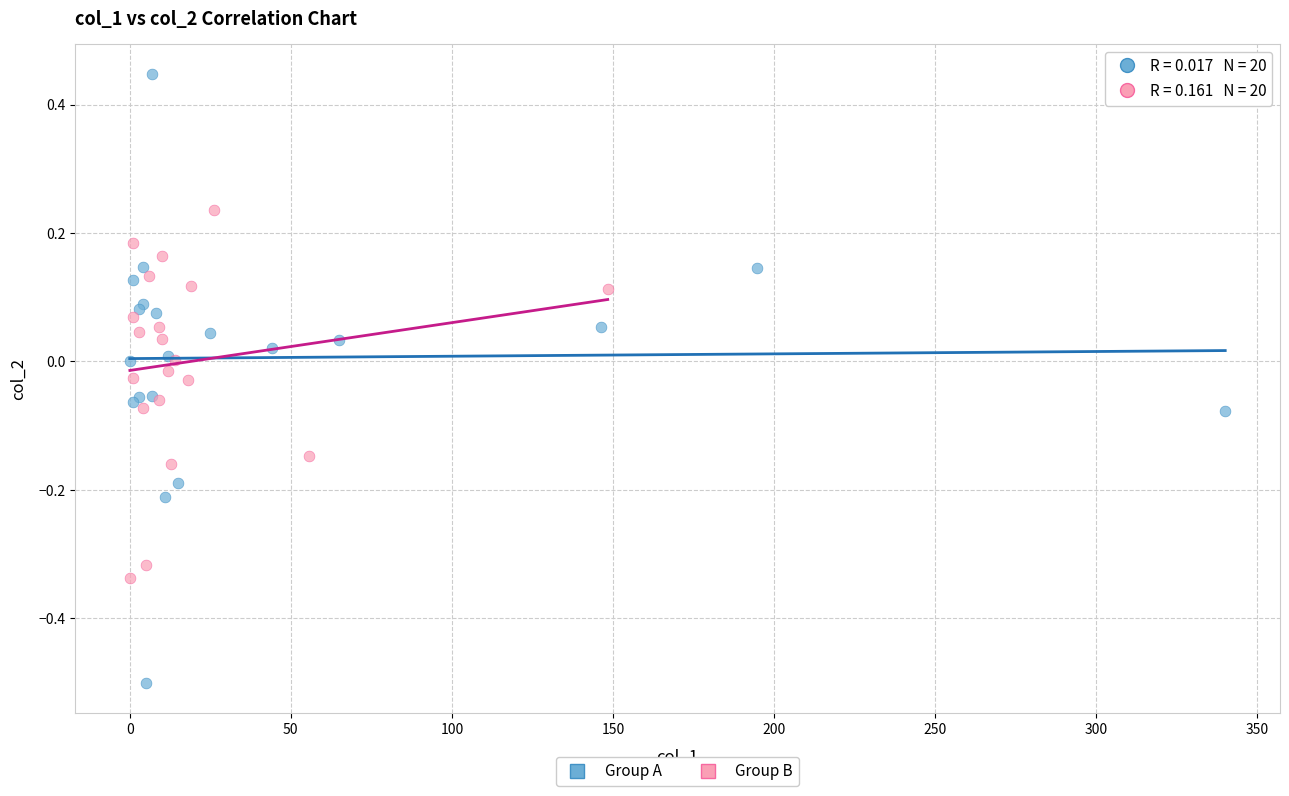

Which series has the widest spread of Y values?

Group A